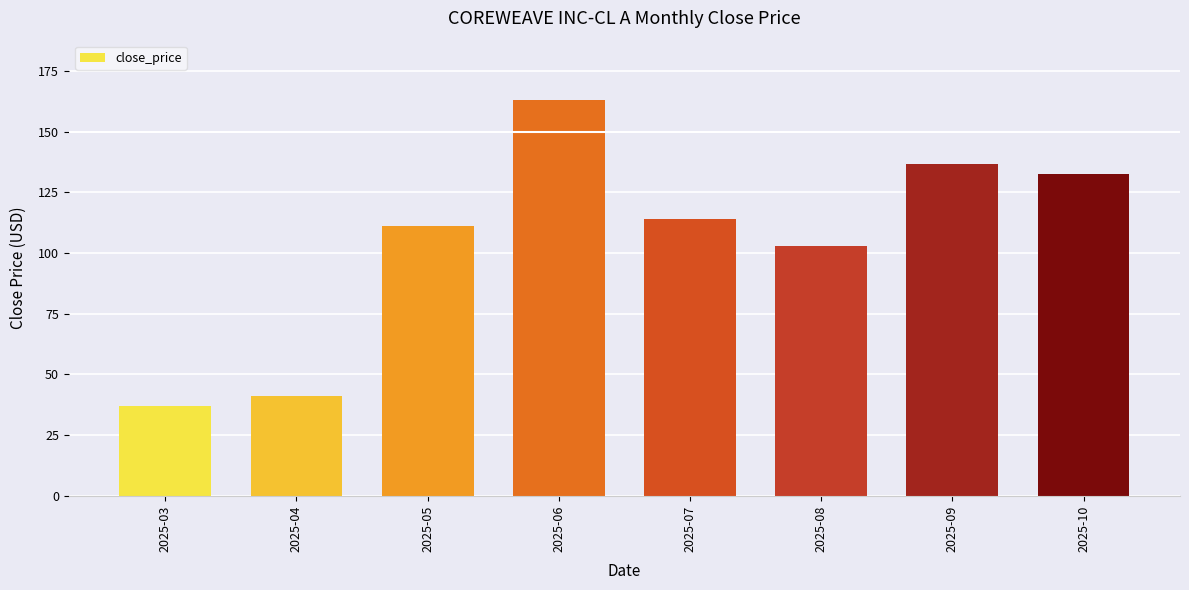

List the labels in order of value, largest first.

2025-06, 2025-09, 2025-10, 2025-07, 2025-05, 2025-08, 2025-04, 2025-03